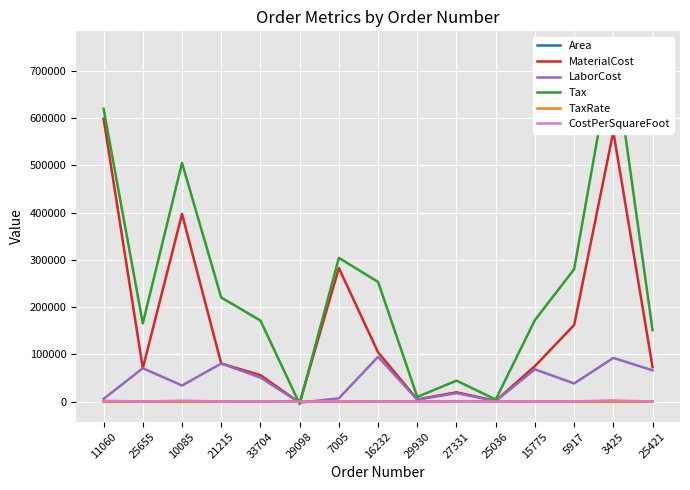

Between which two adjacent categories do TaxRate and MaterialCost first intersect?

33704 and 29098